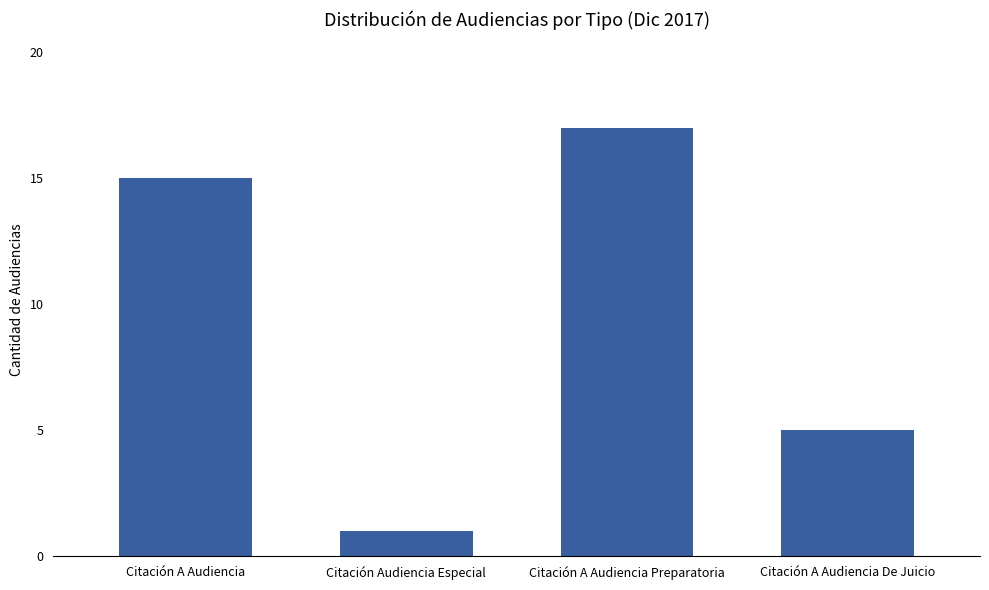

What is the greatest value displayed?

17